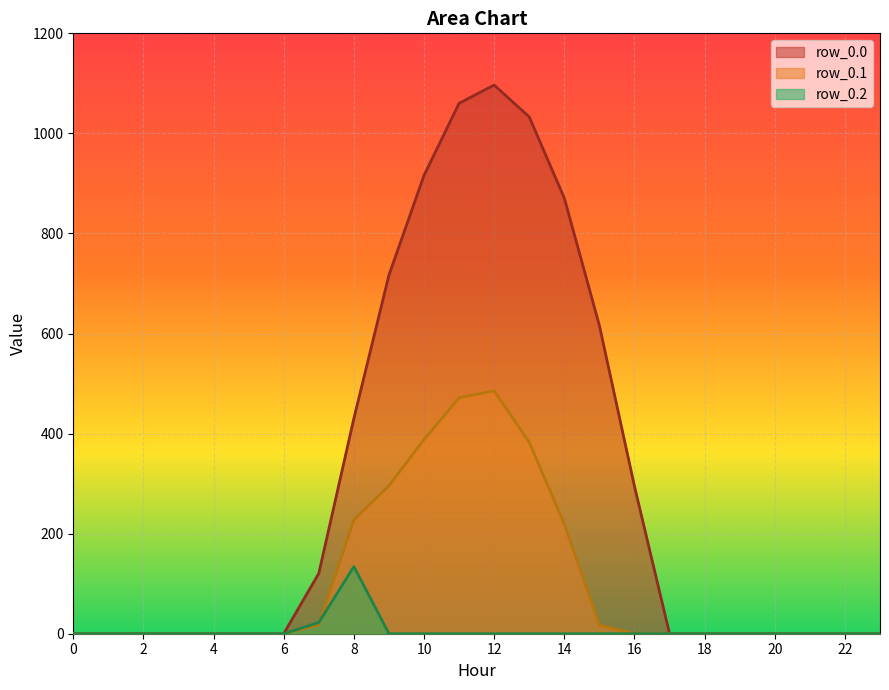

What is the spread (max minus min) of values at 9?

716.9